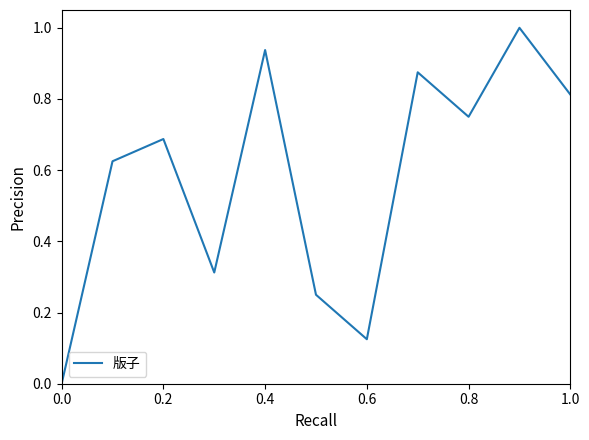

What is the difference between the maximum and minimum values?

1.0